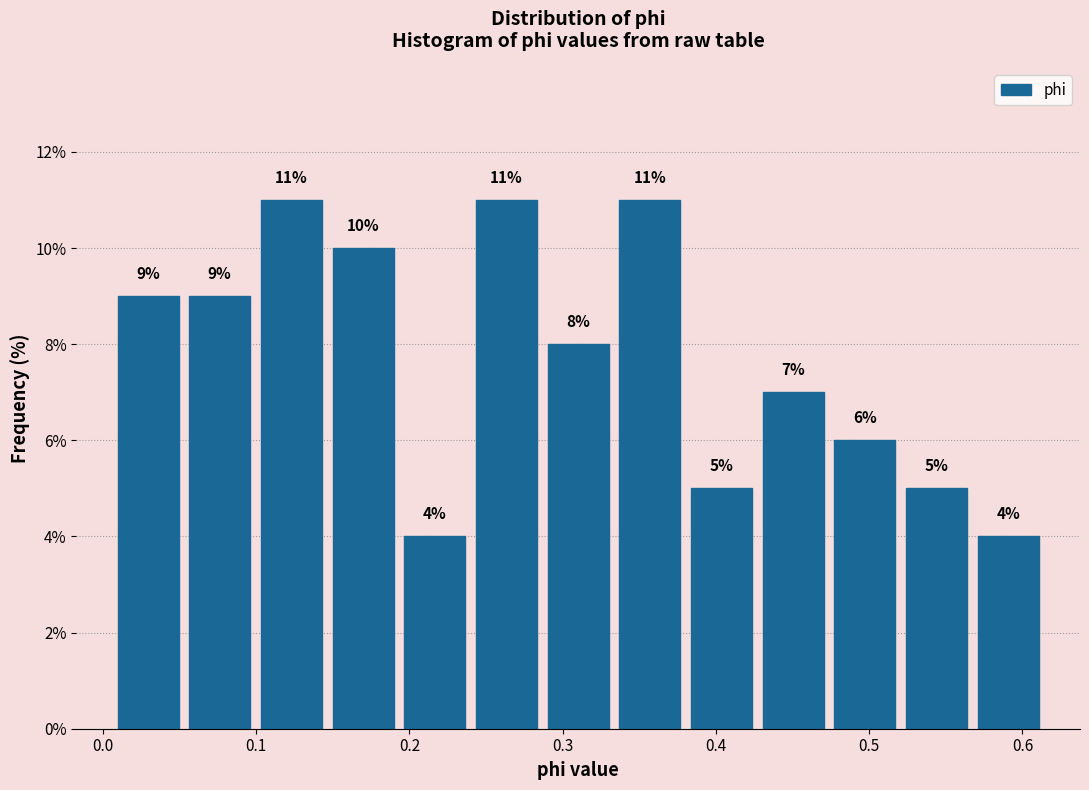

How tall is the bar that spans 0.15 to 0.19 on the x-axis? The bar edges are not printed on the chart, so give them approximately, as read against the axis.

10